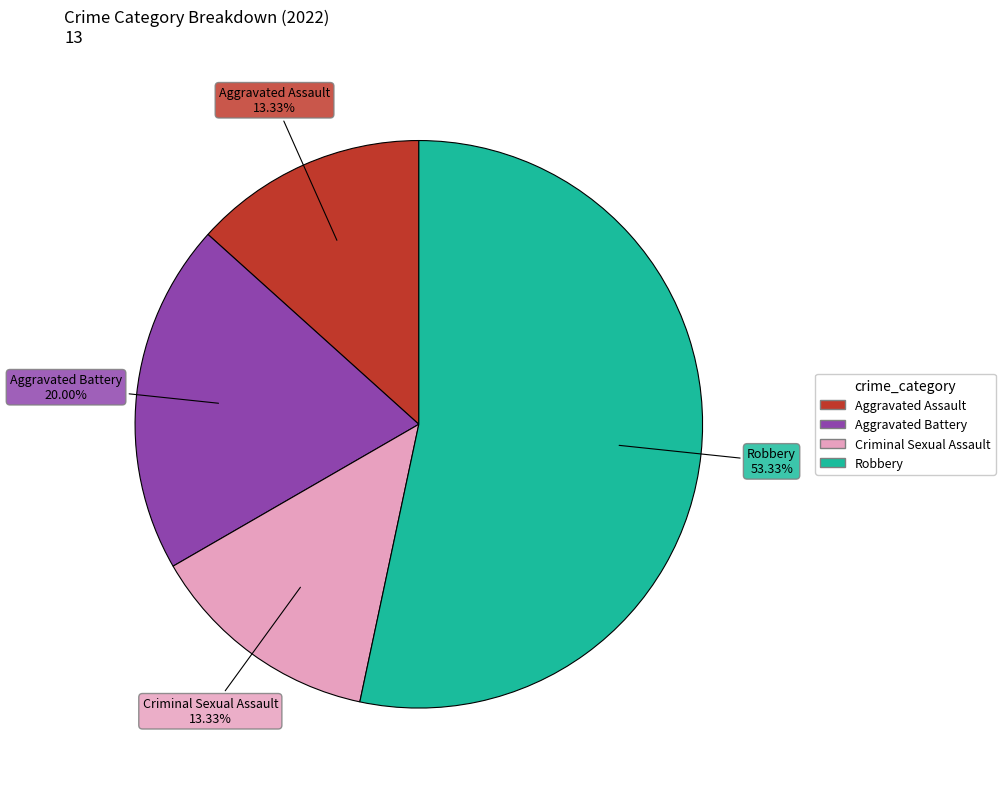

Which slice is the largest?

Robbery